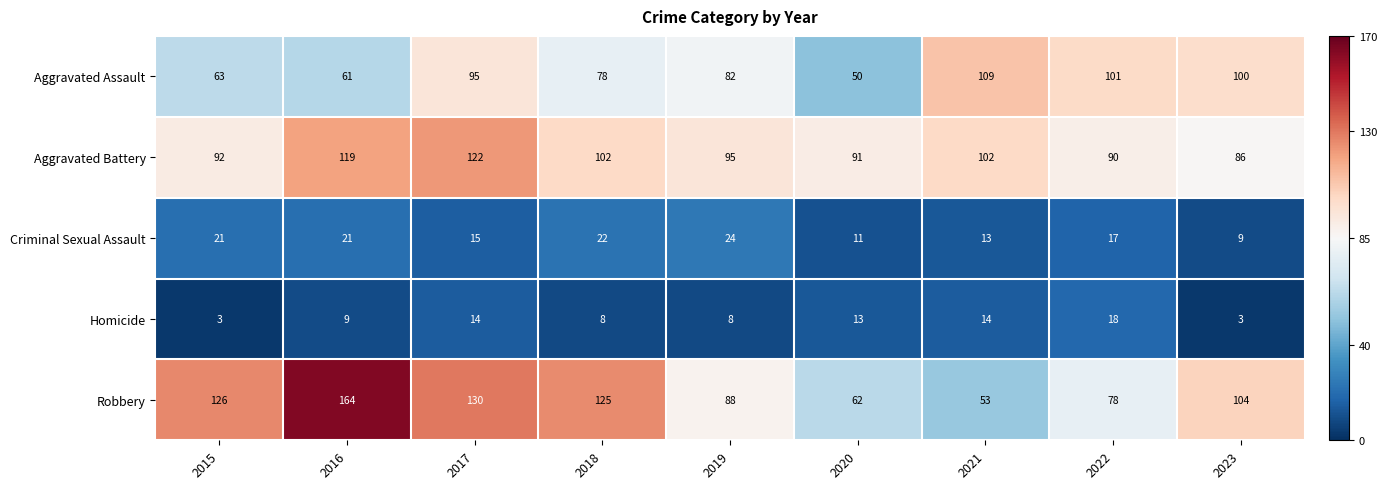

List the series in order of their peak value, highest first.

Robbery, Aggravated Battery, Aggravated Assault, Criminal Sexual Assault, Homicide